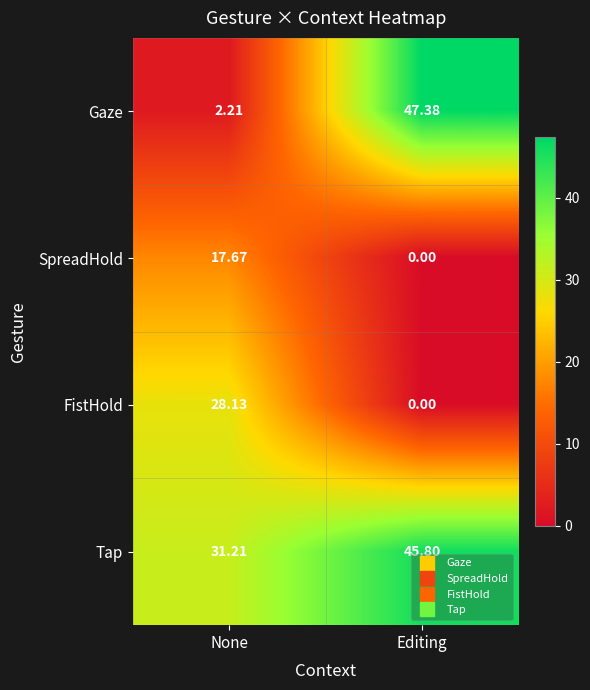

Rank the series by their maximum value, from lowest to highest.

SpreadHold, FistHold, Tap, Gaze